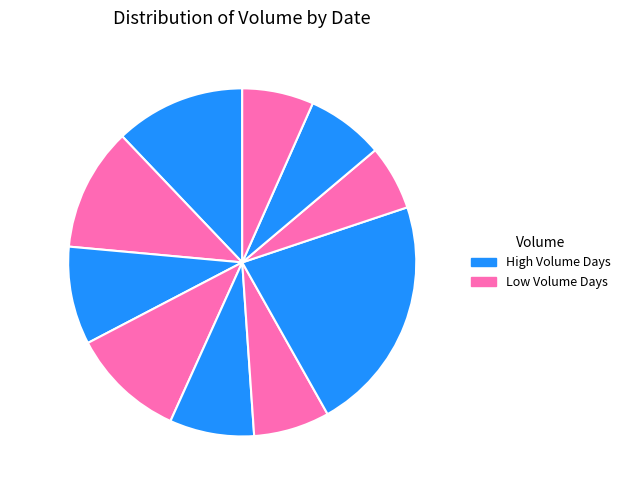

How many segments does this pie chart have?

10